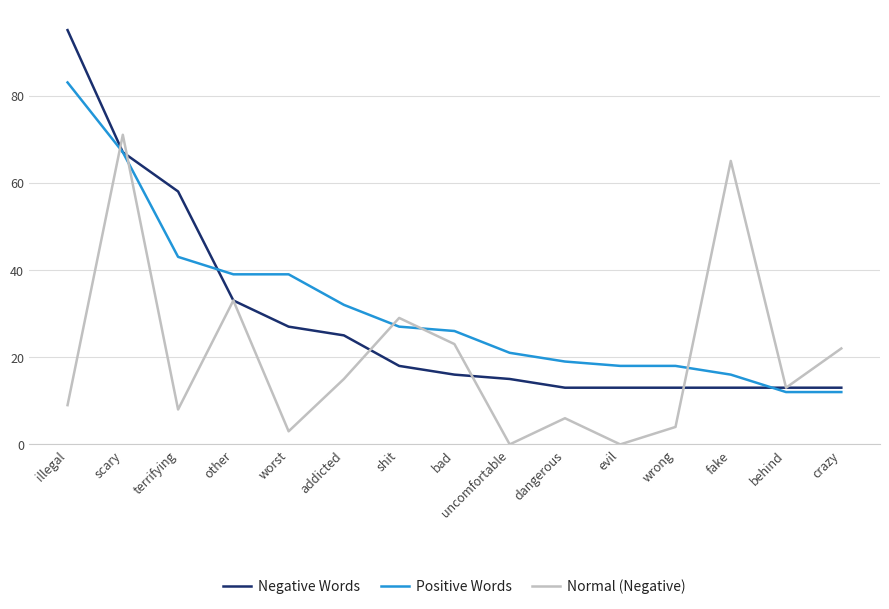

Reading left to right, list all the values displayed in this chart.

Negative Words: 95	67	58	33	27	25	18	16	15	13	13	13	13	13	13
Positive Words: 83	67	43	39	39	32	27	26	21	19	18	18	16	12	12
Normal (Negative): 9	71	8	33	3	15	29	23	0	6	0	4	65	13	22